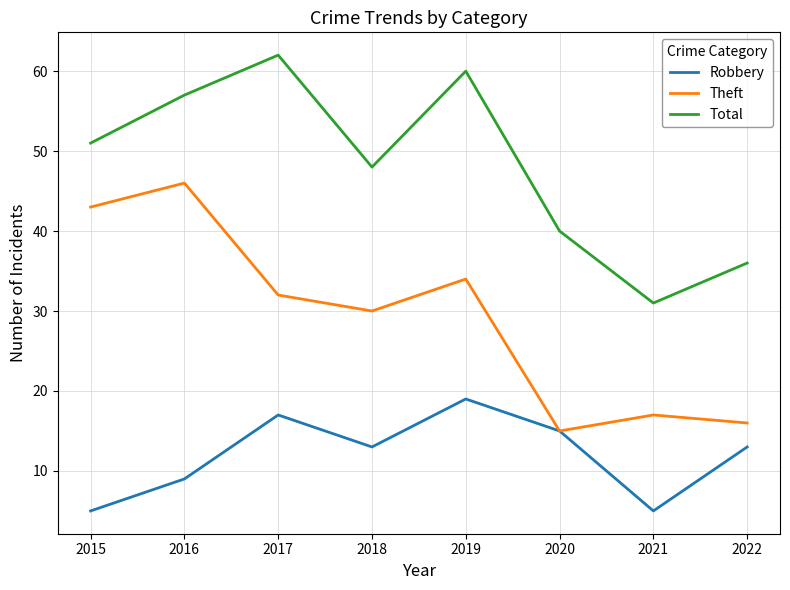

What is the average value of the Robbery series?

12